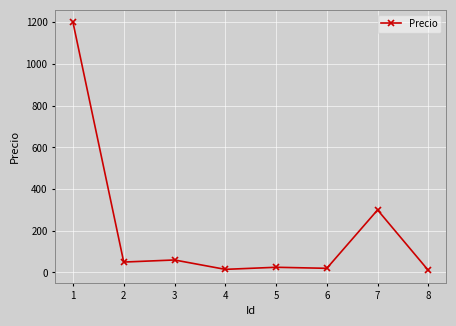

What is the difference between the second highest and second lowest values?

285